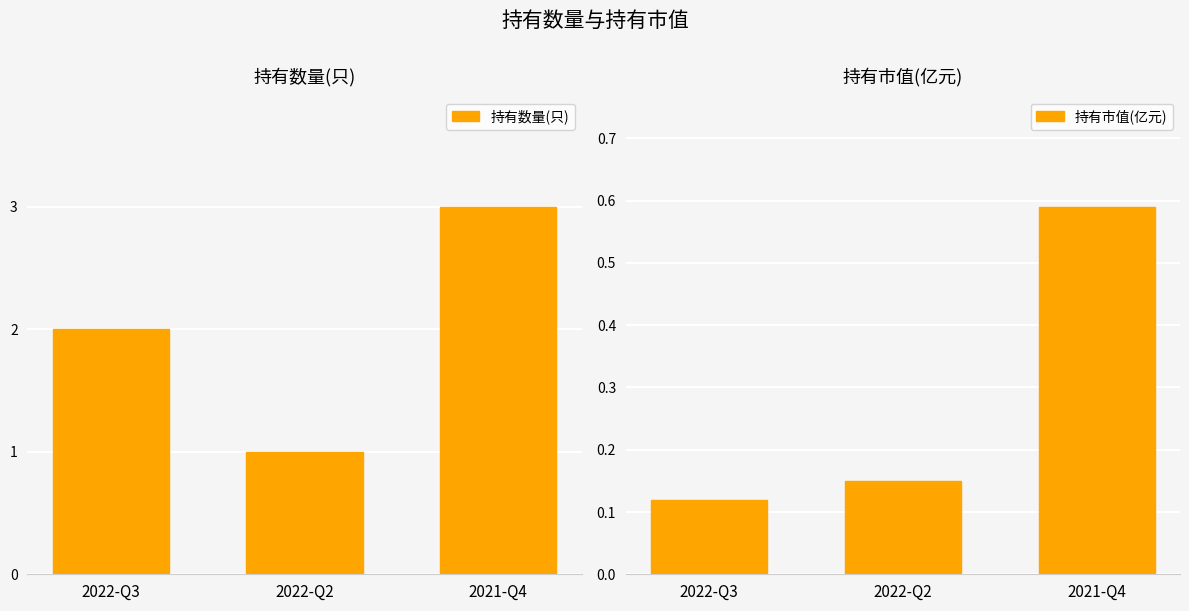

Is it true that 持有数量(只) equals 1.0 at 2022-Q2?

True